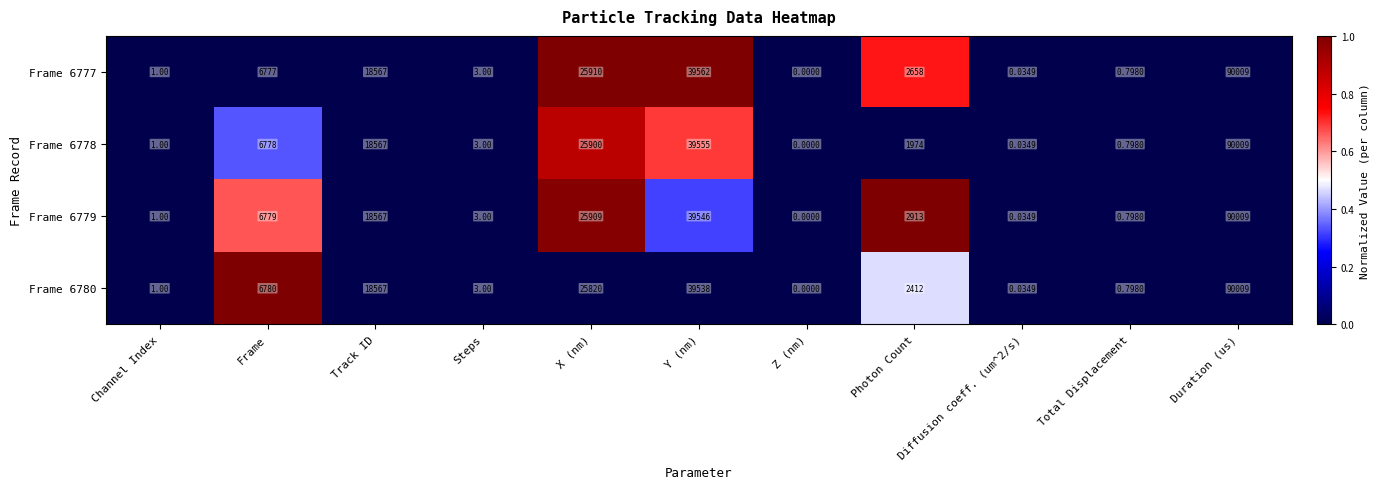

How many categories are shown in the chart?

11